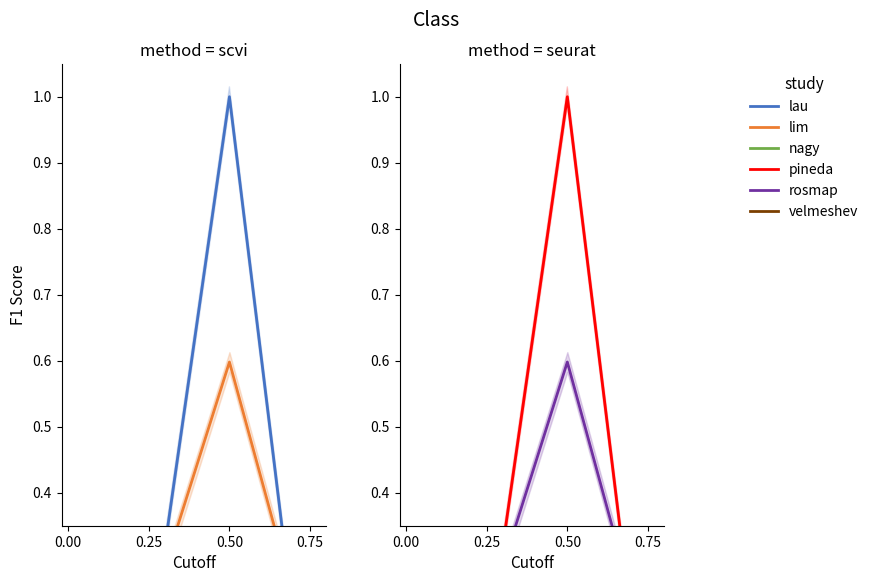

List the series in order of their peak value, lowest first.

nagy, velmeshev, lim, rosmap, lau, pineda